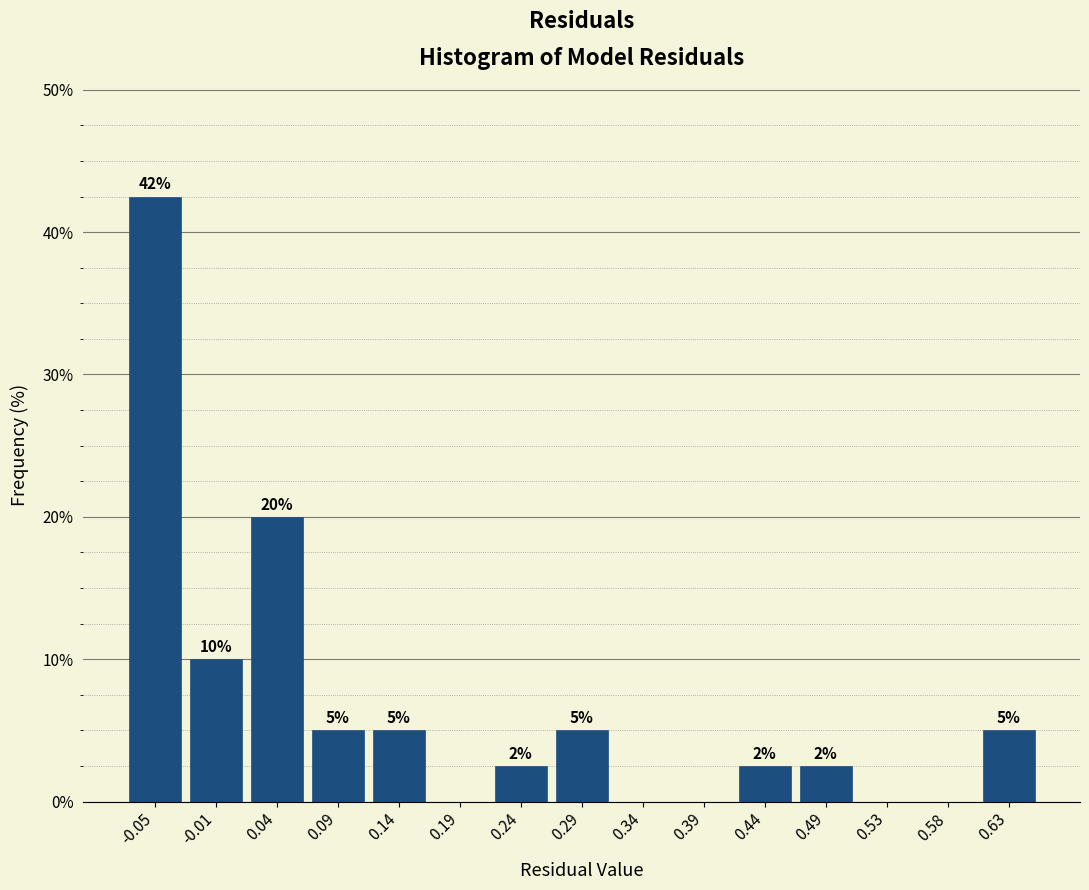

Which range on the x-axis has the tallest bar?

-0.080 to -0.030